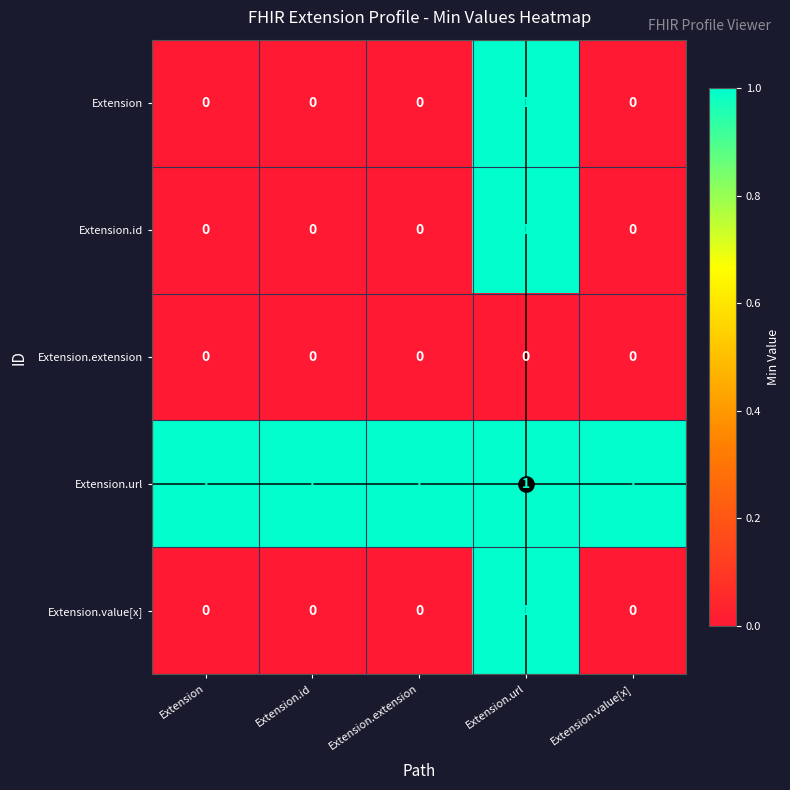

Which category has the highest value in the Extension series?

Extension.url